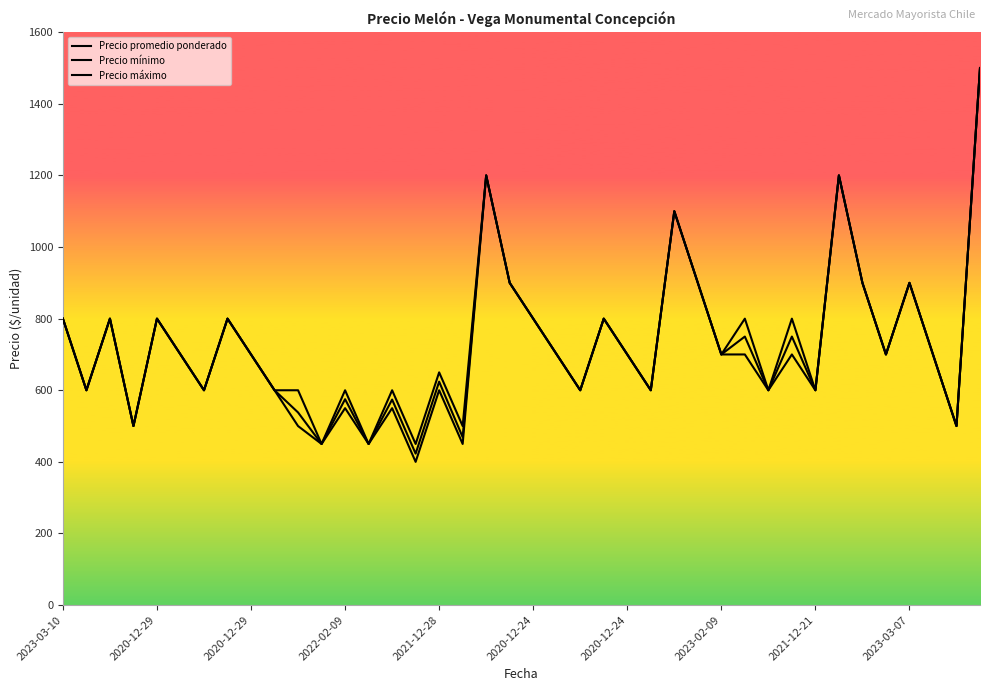

At which category is the sum across all series the highest?

39